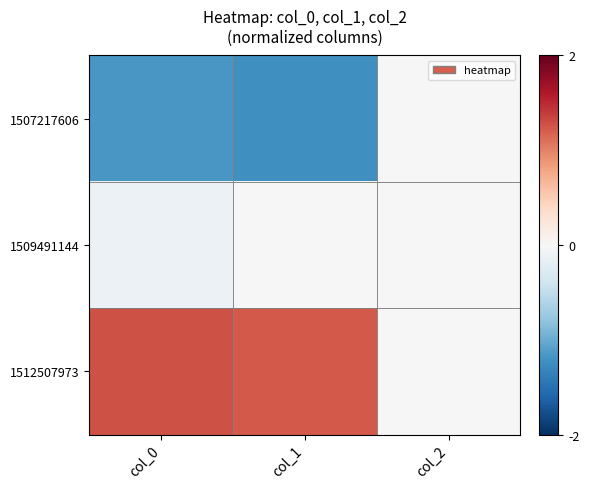

Reading left to right, what are all the values shown in this chart?

1507217606: col_0=-1.2	col_1=-1.2	col_2=0.0
1509491144: col_0=-0.1	col_1=0.0	col_2=0.0
1512507973: col_0=1.3	col_1=1.2	col_2=0.0